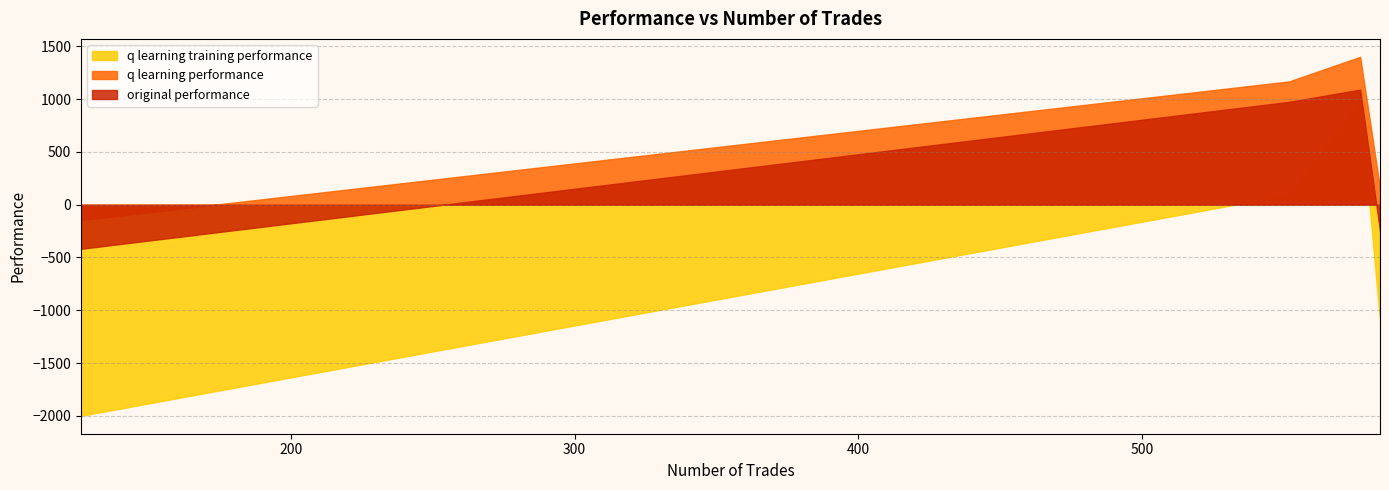

What is the sum of all q learning training performance values?

-2025.9